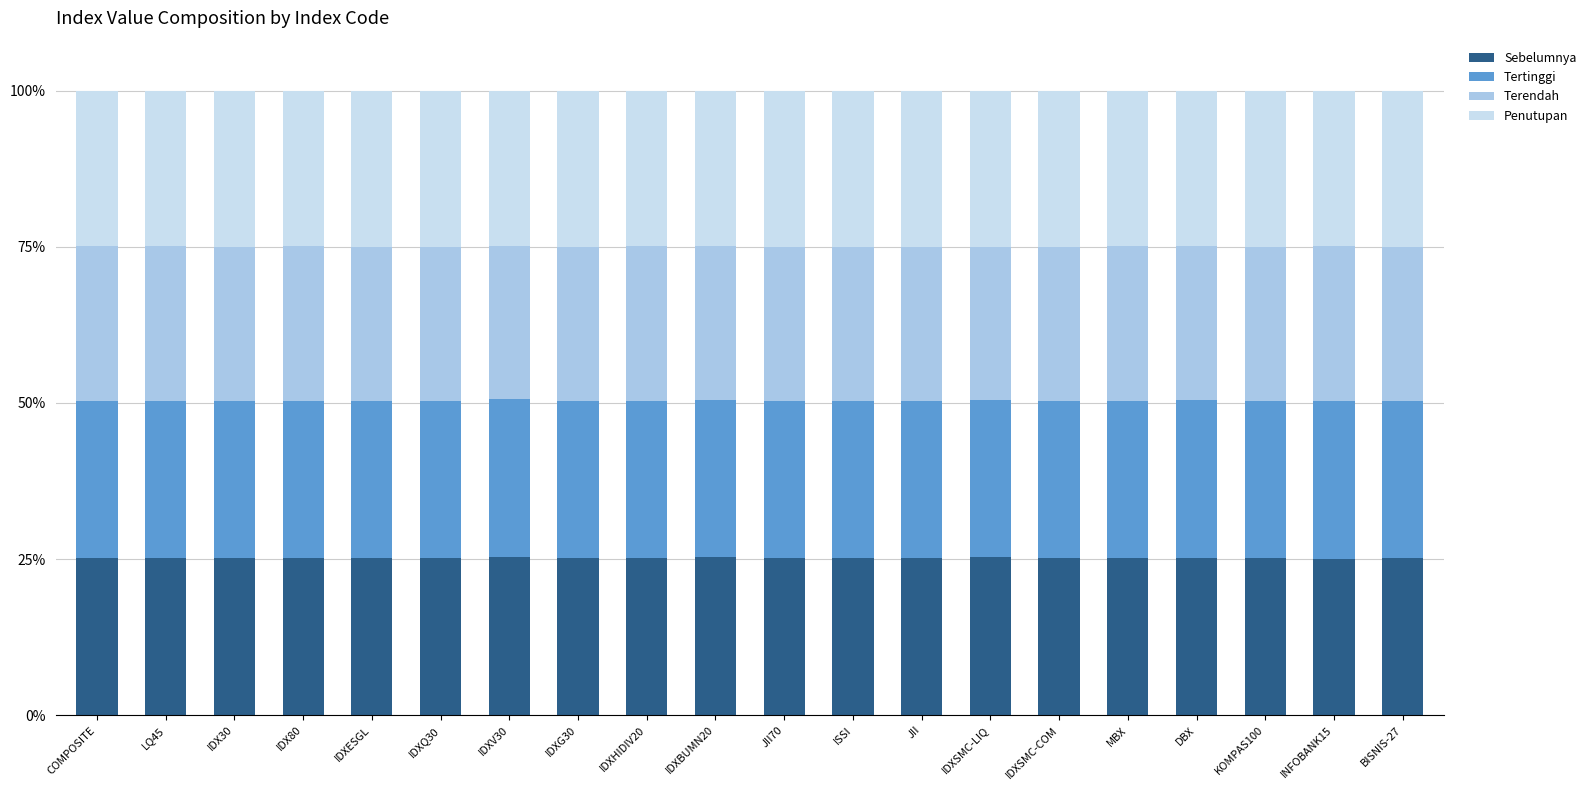

Does the chart contain any negative values?

No